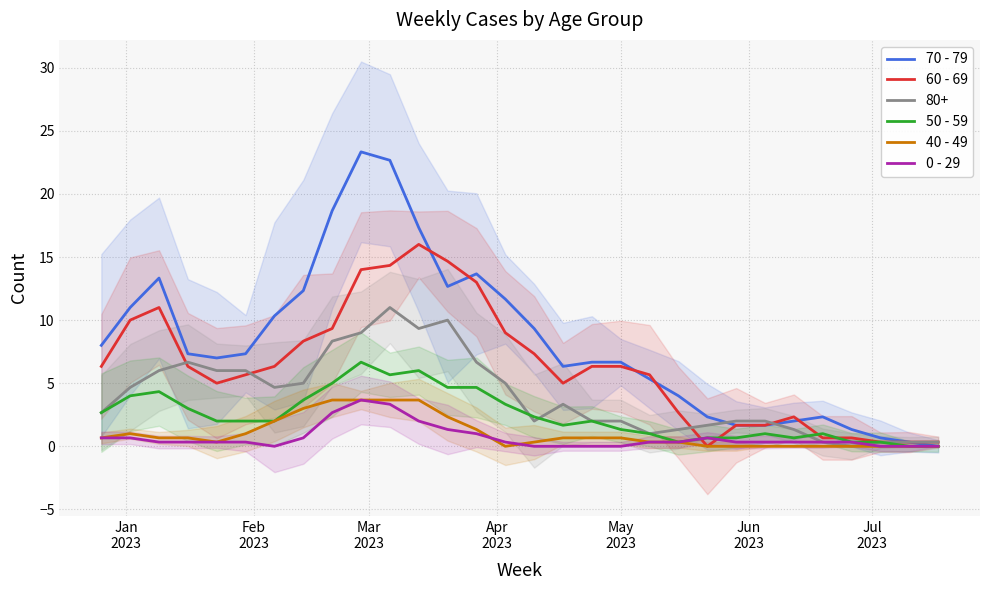

Does the chart have visible grid lines?

Yes